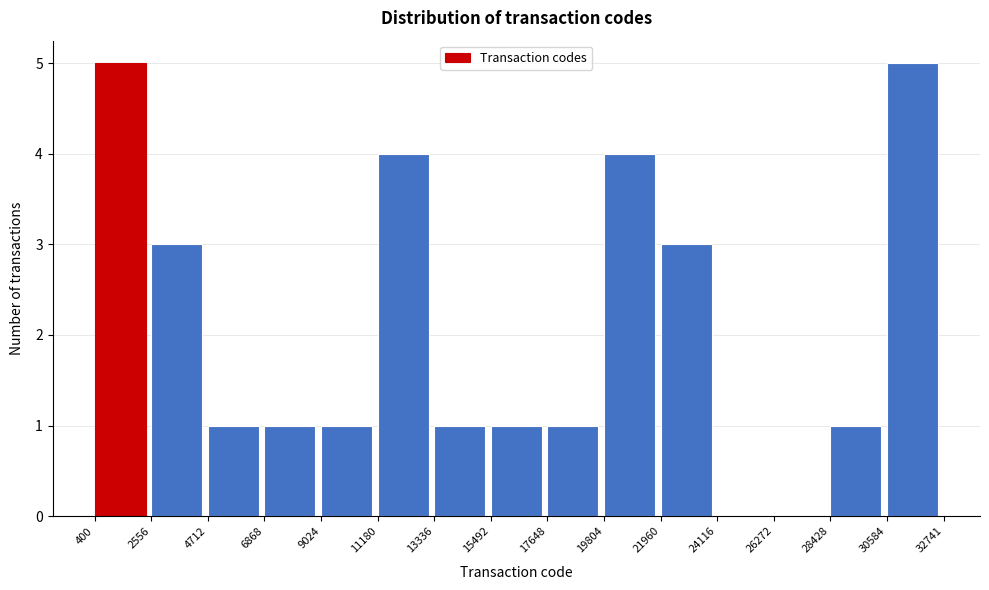

Reading left to right, list every bar in this chart as the range it spans on the x-axis followed by its height. The values are not printed on the chart, so give them approximately, as read against the axis.

400 to 2556: 5
2556 to 4712: 3
4712 to 6868: 1
6868 to 9024: 1
9024 to 11180: 1
11180 to 13336: 4
13336 to 15492: 1
15492 to 17648: 1
17648 to 19804: 1
19804 to 21960: 4
21960 to 24116: 3
24116 to 26272: 0
26272 to 28428: 0
28428 to 30584: 1
30584 to 32741: 5